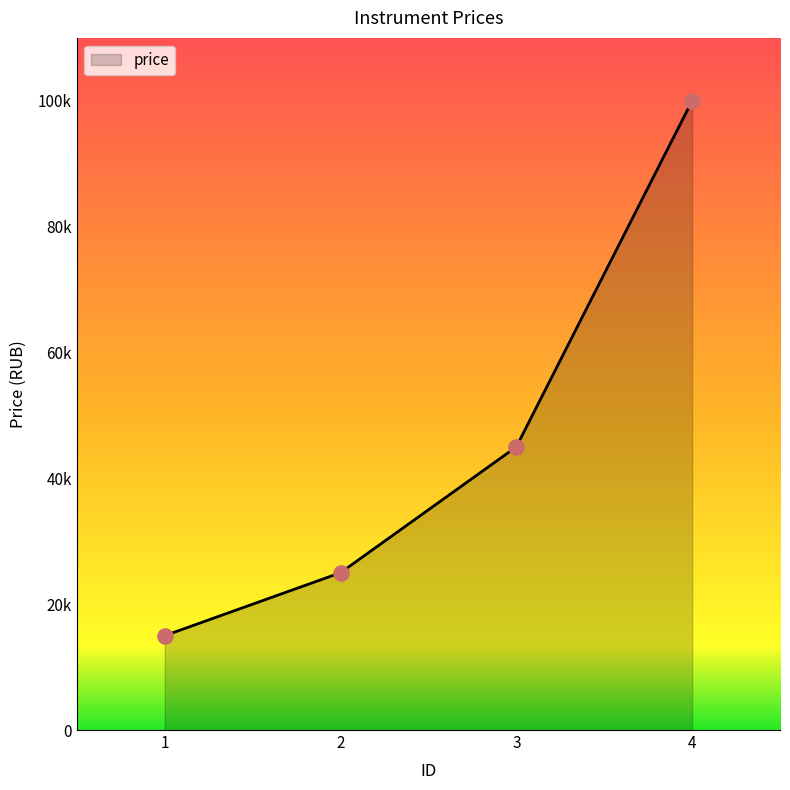

Approximately how many times larger is the value at 4 compared to 1?

6.7